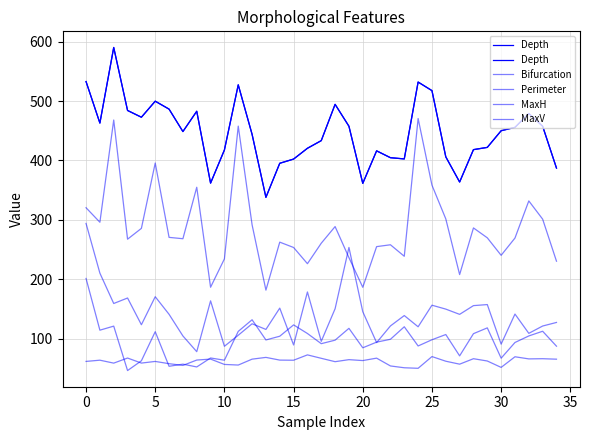

Is it true that Depth equals 494.5 at 18?

True